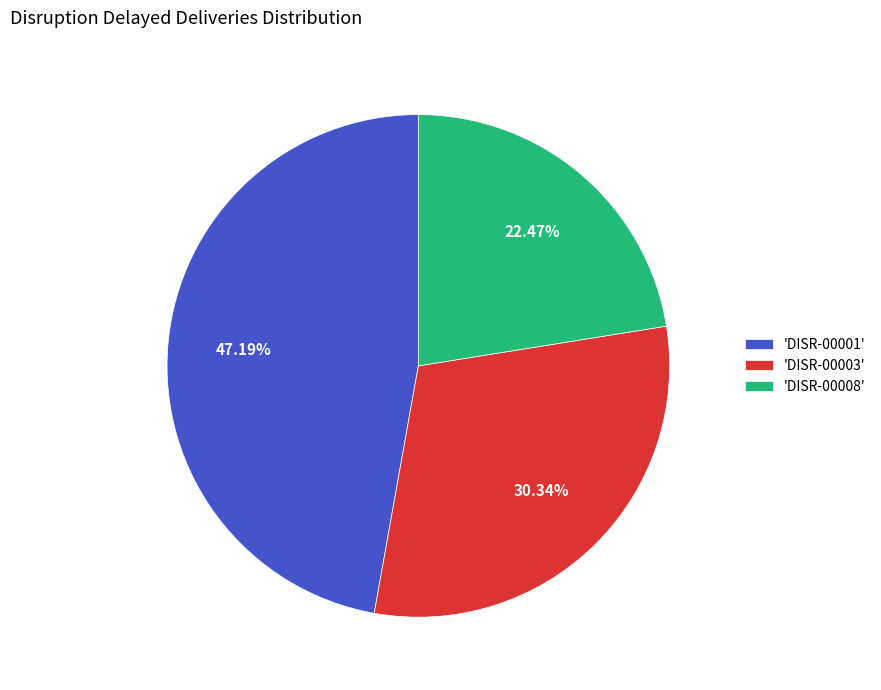

Which slice is the smallest?

'DISR-00008'